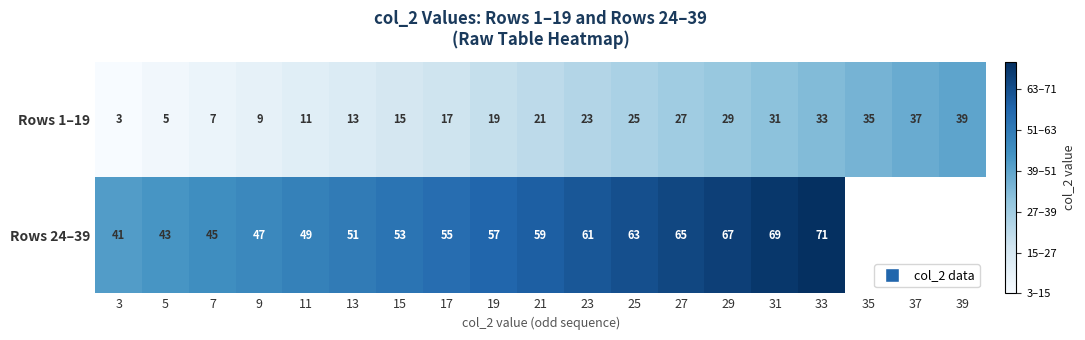

The Rows 24–39 series shows 23.1 at 29. True or false?

False